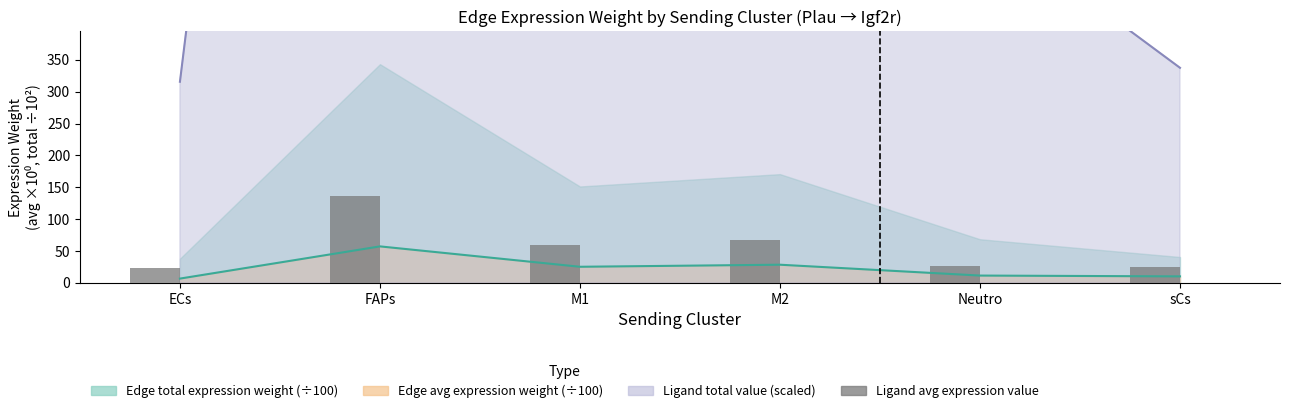

Reading left to right, what are all the values shown in this chart?

ECs=22.6	FAPs=136.3	M1=60.0	M2=67.7	Neutro=27.1	sCs=24.1